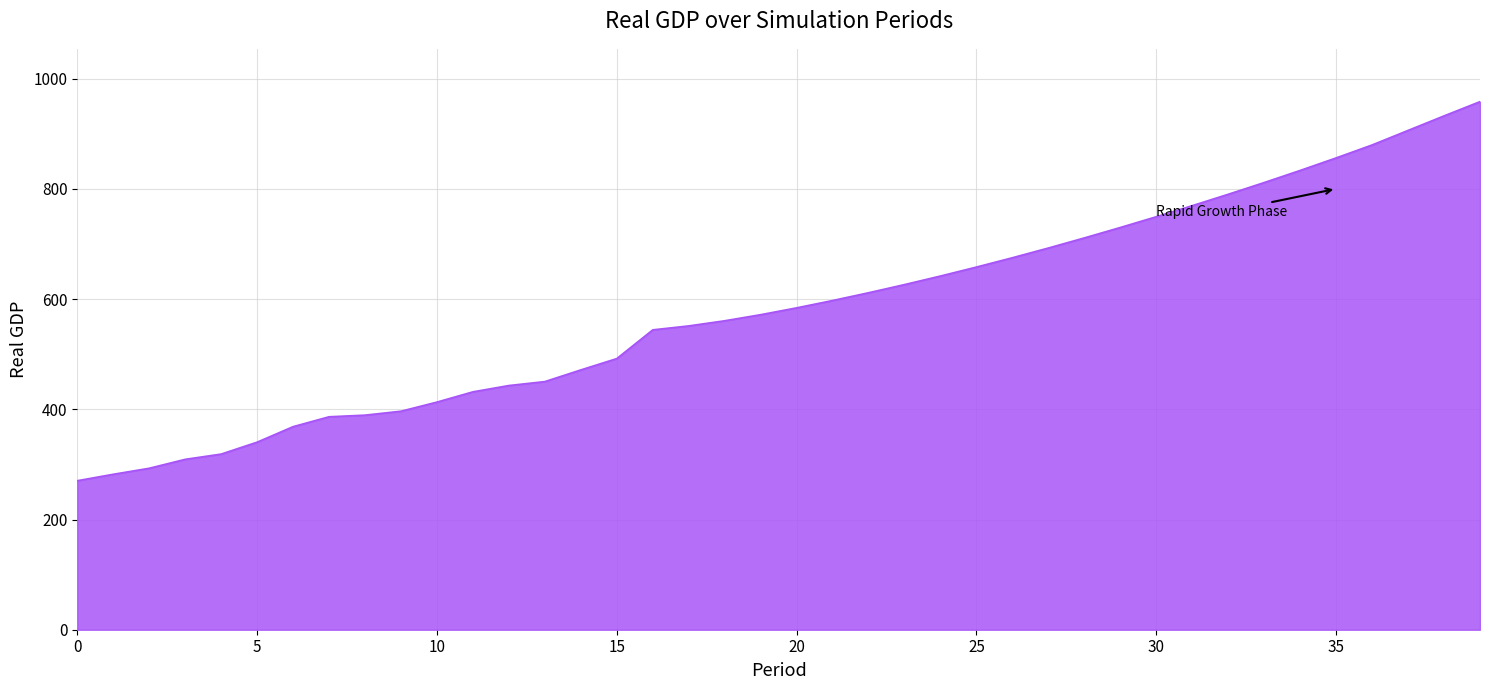

What is the smallest value displayed?

270.4